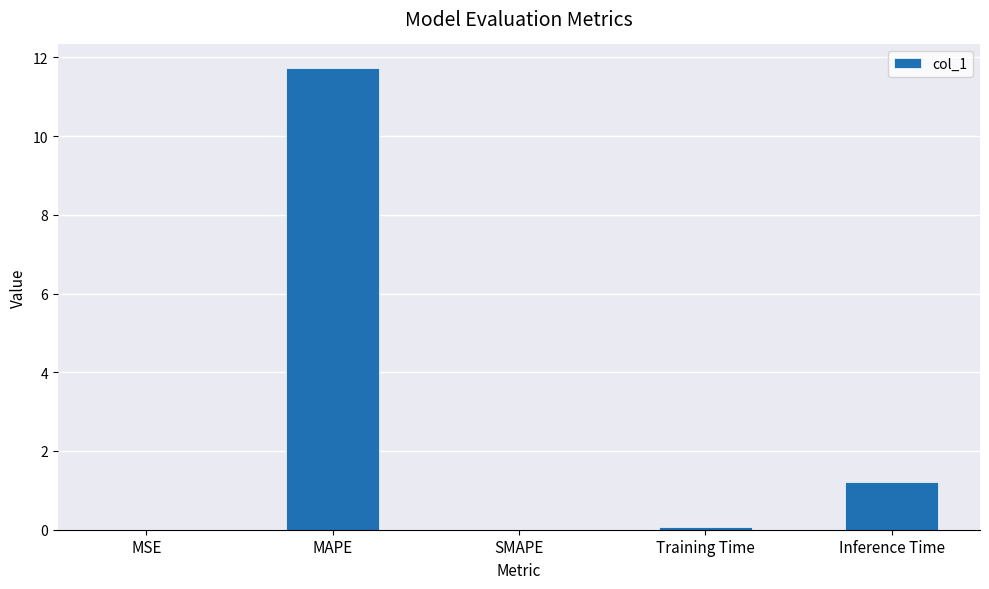

What is the sum of all values?

13.0